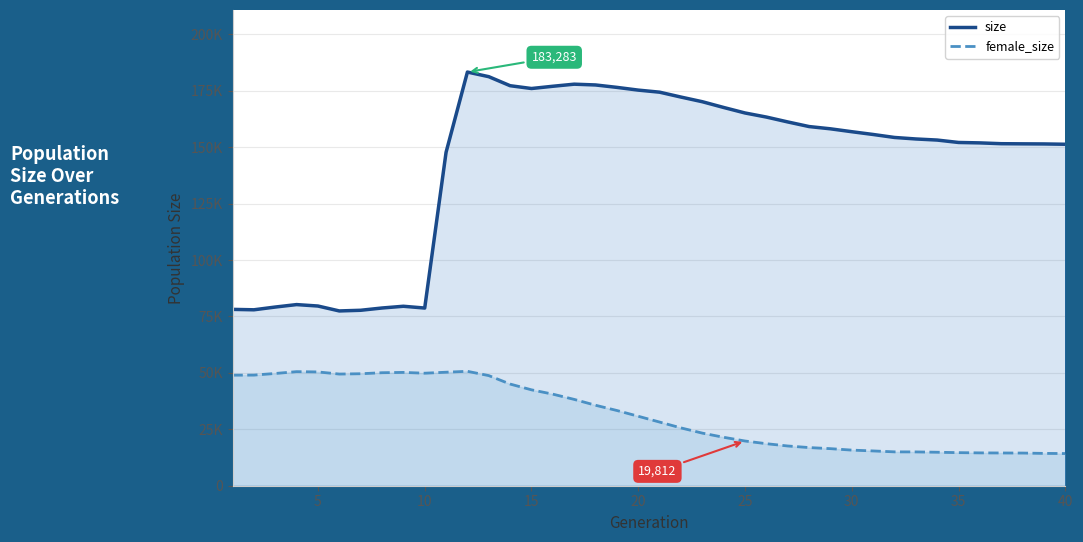

Reading right to left, what are all the values shown in this chart?

size: 151290	151430	151476	151538	151898	152081	153151	153633	154304	155624	156850	158134	159136	161184	163344	165148	167589	170140	172202	174365	175283	176493	177563	177909	176986	175988	177231	181236	183283	147722	78721	79513	78741	77734	77439	79618	80253	79166	77947	78135
female_size: 14258	14325	14475	14506	14551	14654	14834	14978	15000	15416	15778	16425	16907	17608	18623	19812	21463	23309	25617	28207	30777	33329	35652	38249	40570	42489	45044	48794	50691	50290	49854	50208	50068	49615	49475	50416	50540	49735	49013	48983